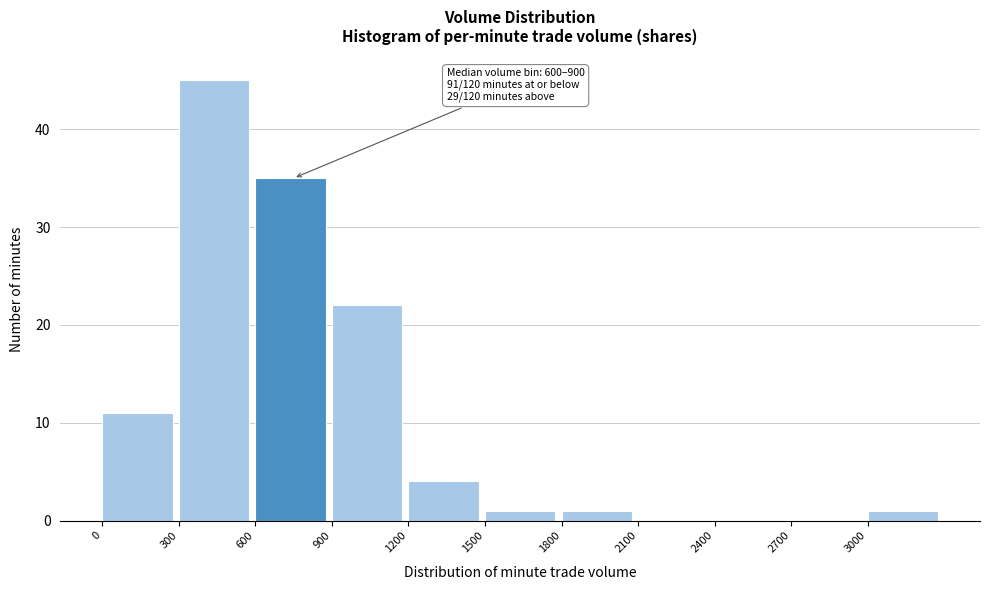

Which range on the x-axis has the tallest bar?

300 to 600